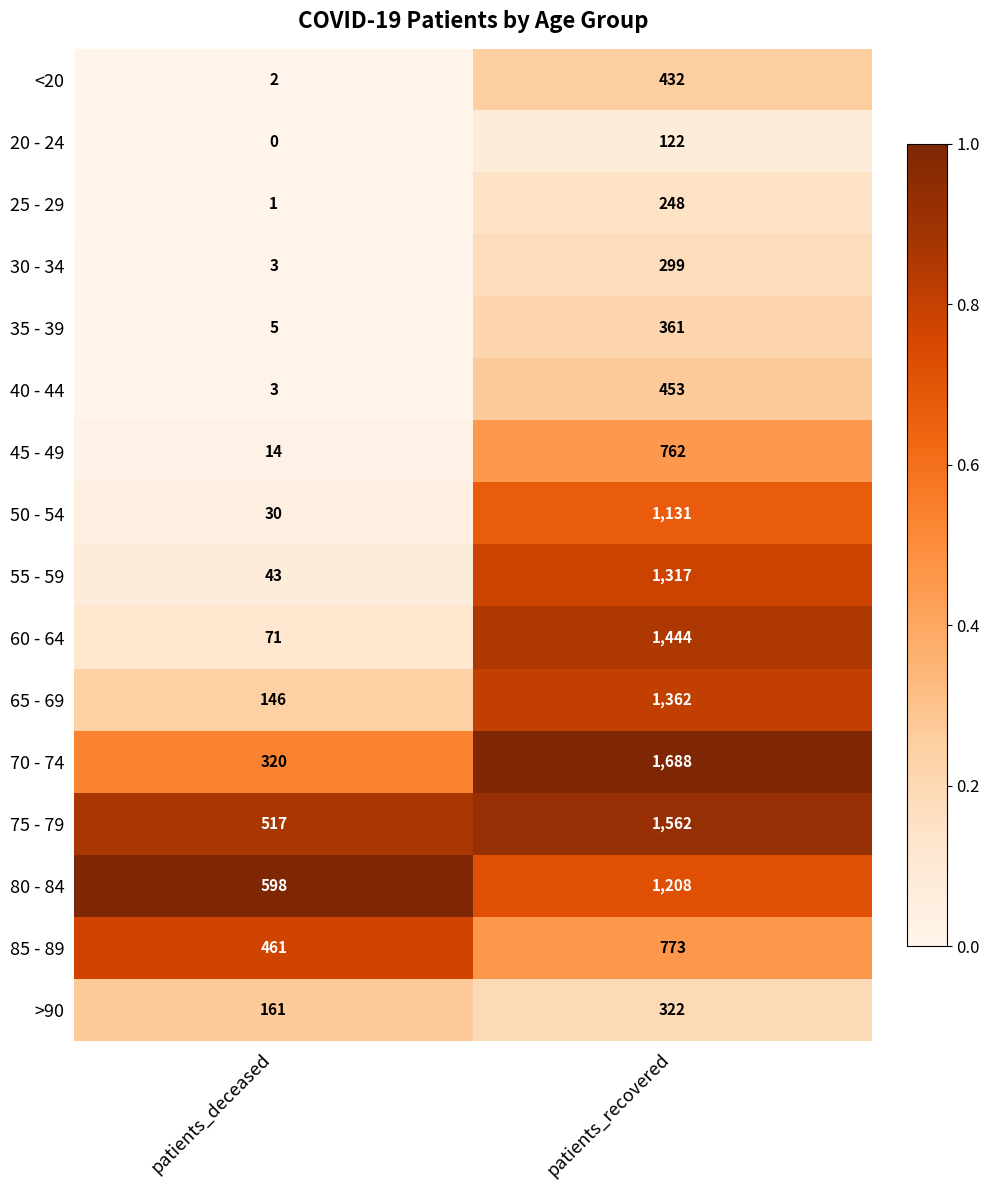

The 40 - 44 series shows 3 at patients_deceased. True or false?

True